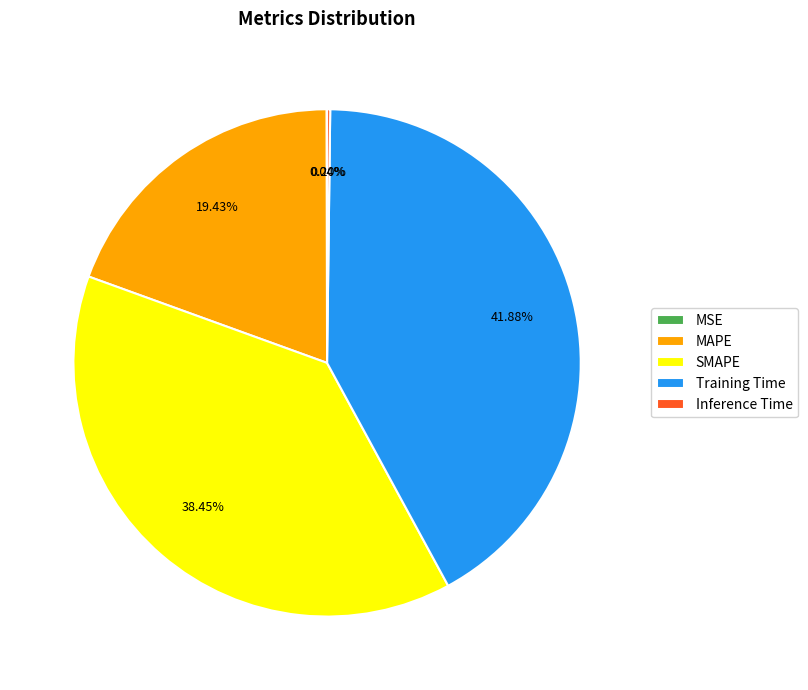

Combined, do SMAPE and Training Time account for over 50%?

Yes